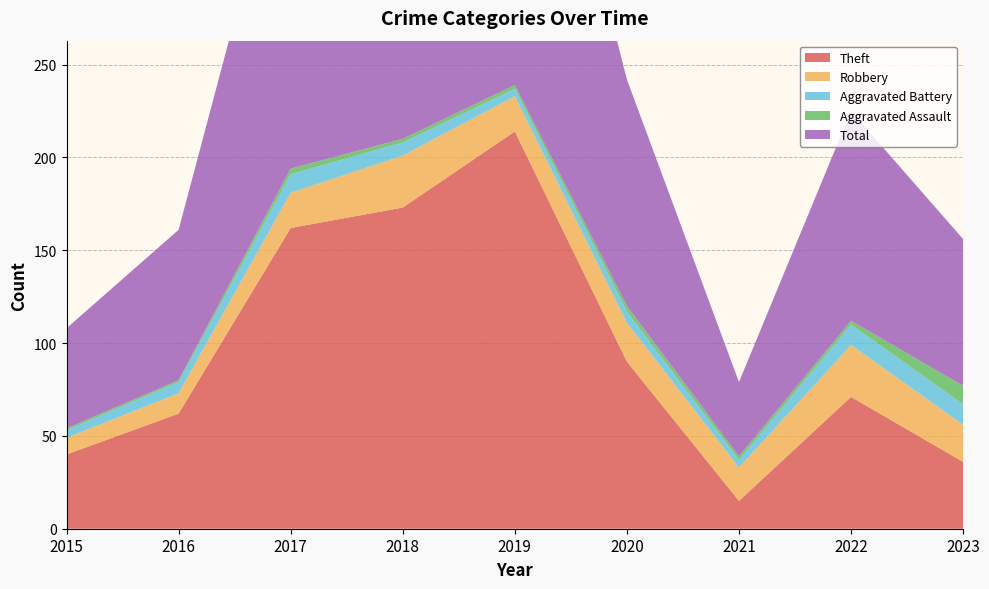

Reading left to right, list all the values displayed in this chart.

Theft: 40	62	162	173	214	90	15	71	36
Robbery: 9	11	19	28	19	21	18	28	20
Aggravated Battery: 4	6	10	7	4	6	4	11	11
Aggravated Assault: 1	1	3	2	2	3	2	2	10
Total: 54	81	194	210	239	122	40	113	79